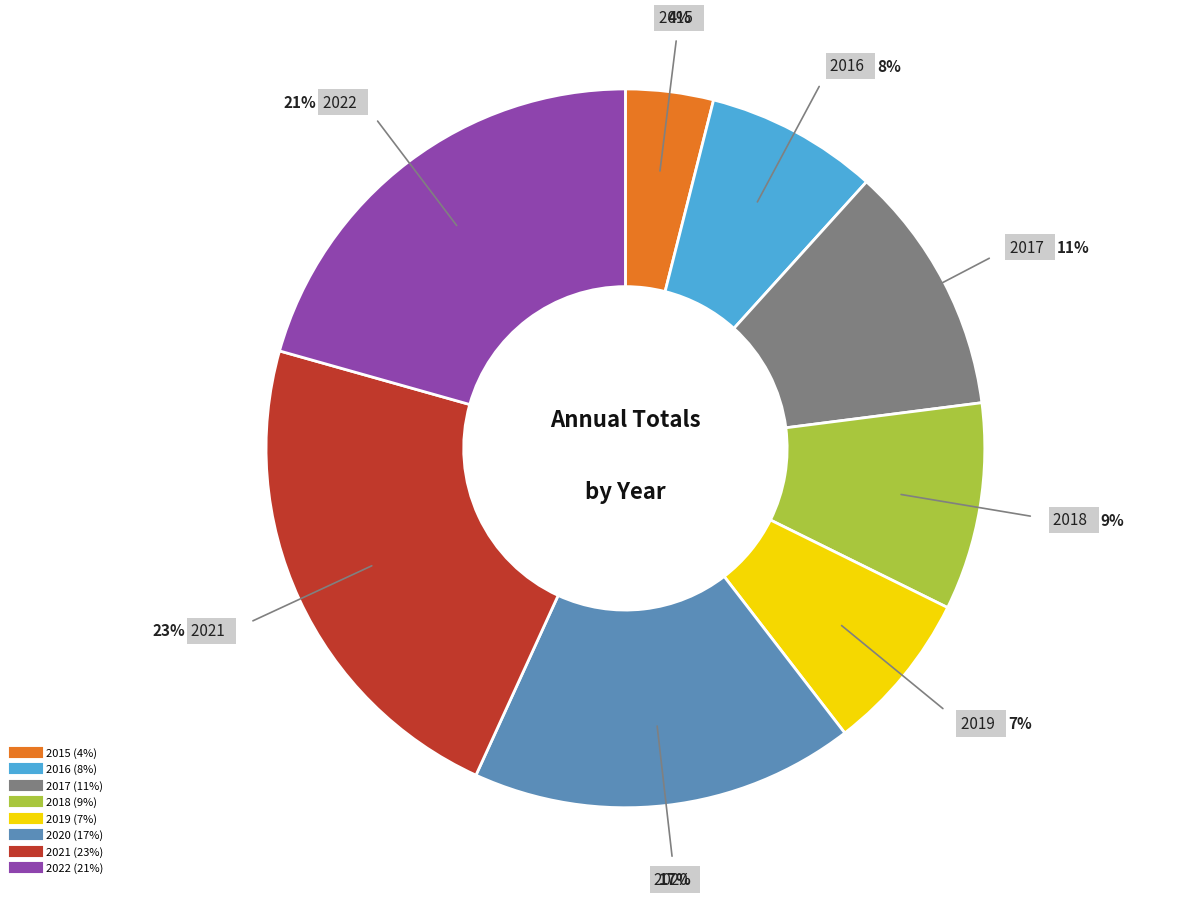

How many segments does this pie chart have?

8